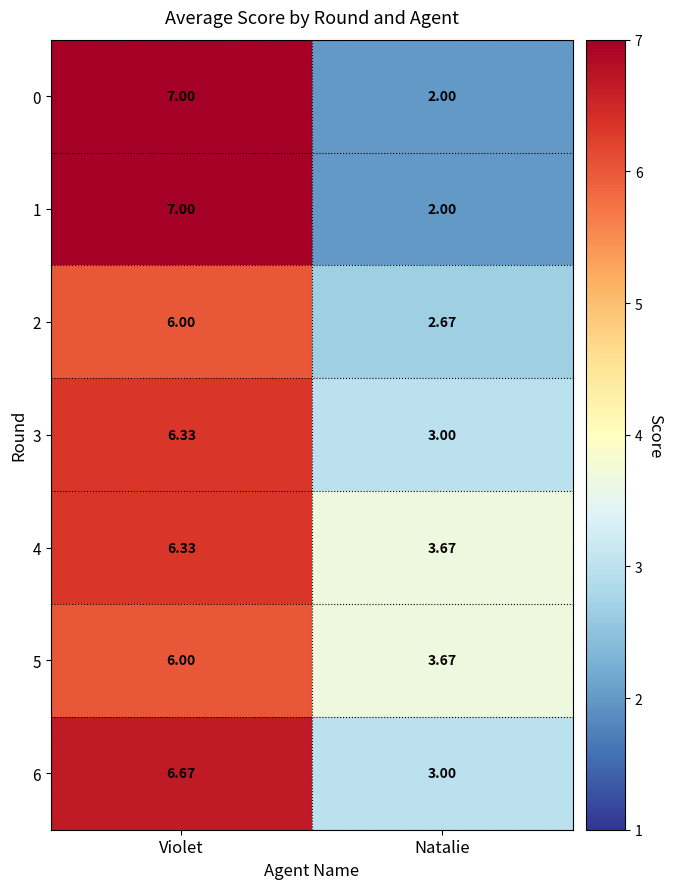

At which category does the chart reach its peak across all series?

Violet